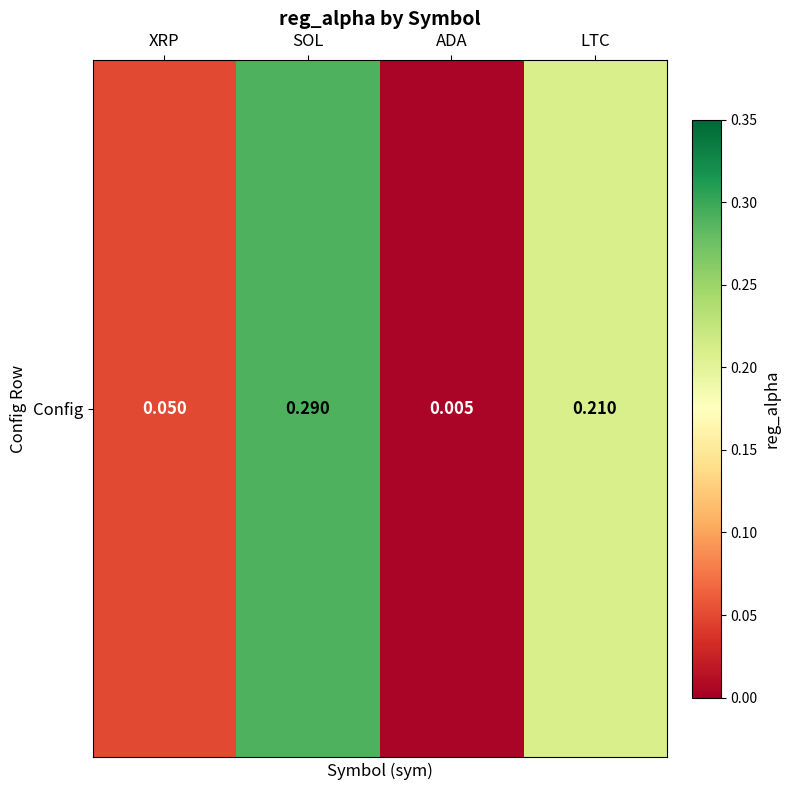

What is the difference between the values at SOL and ADA?

0.3